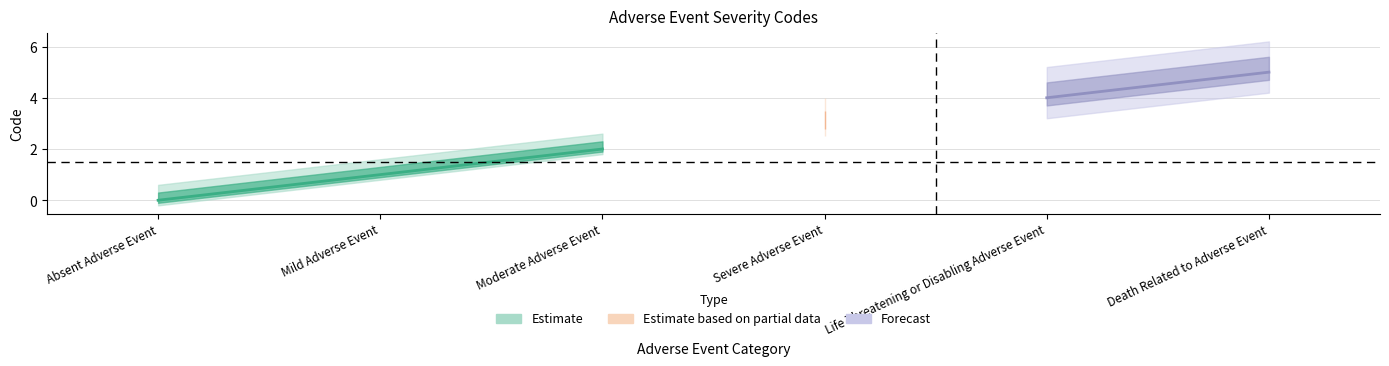

Is this an area chart (filled region under the line)?

No